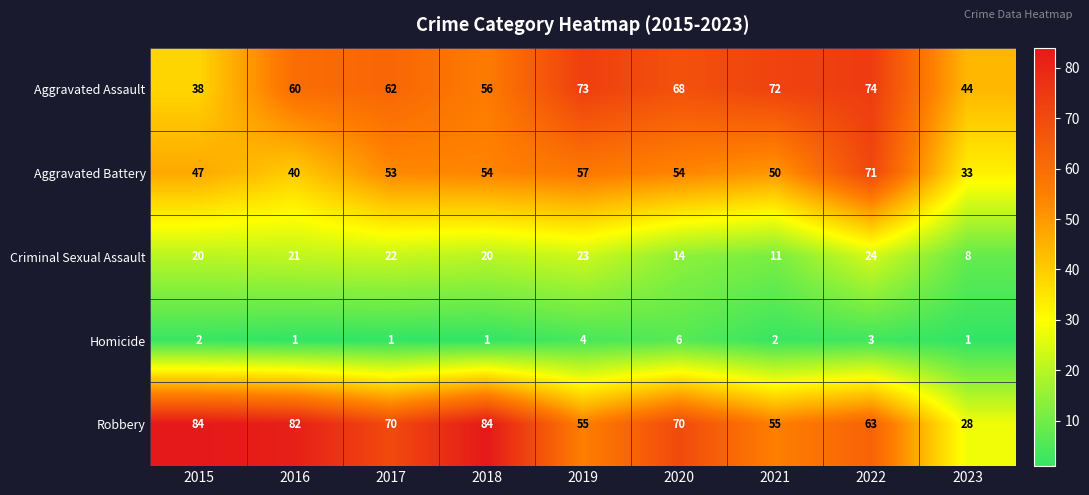

What is the approximate value of Aggravated Assault at 2018, to the nearest 5?

55